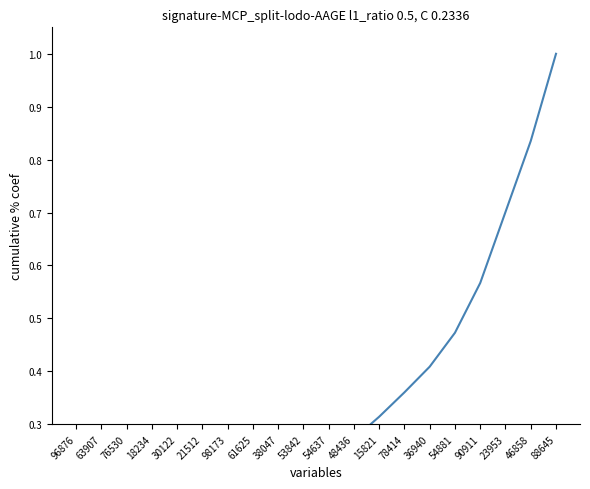

What is the sum of the values at 30122 and 53842?

0.3